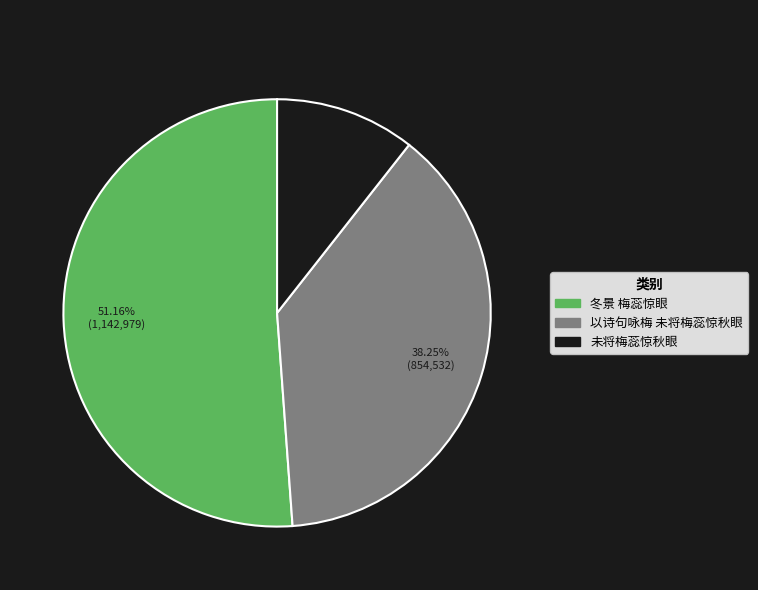

The 冬景 梅蕊惊眼 slice represents 59% of the pie. True or false?

False